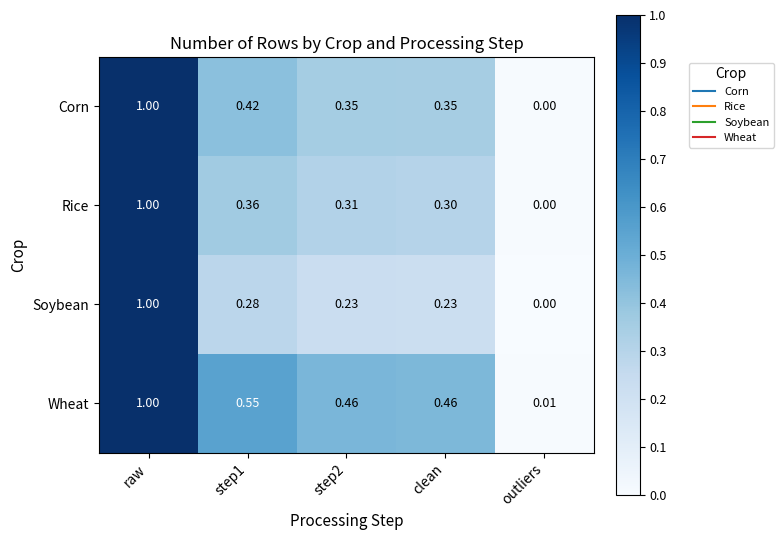

Rank the series at step1 from lowest to highest value.

Soybean, Rice, Corn, Wheat